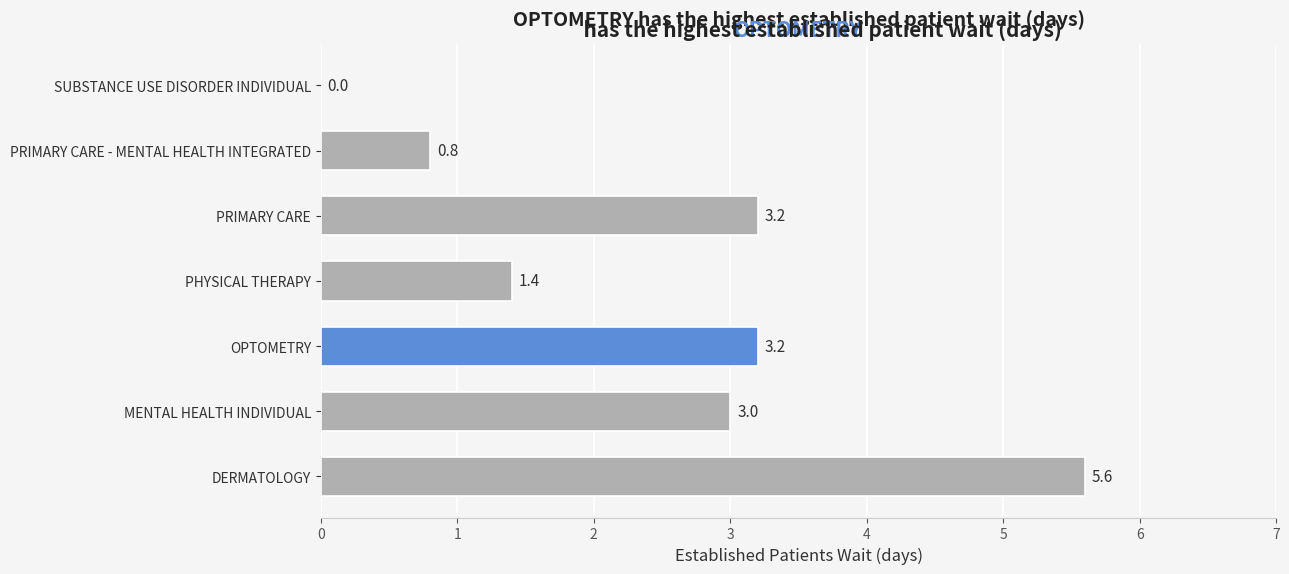

Approximately how many times larger is the value at PRIMARY CARE compared to MENTAL HEALTH INDIVIDUAL?

1.1